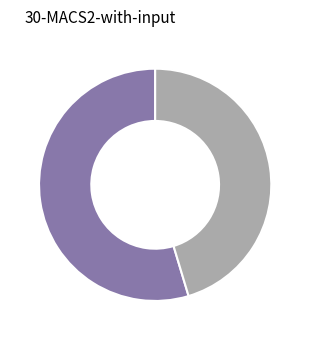

Does any single category account for the majority?

Yes